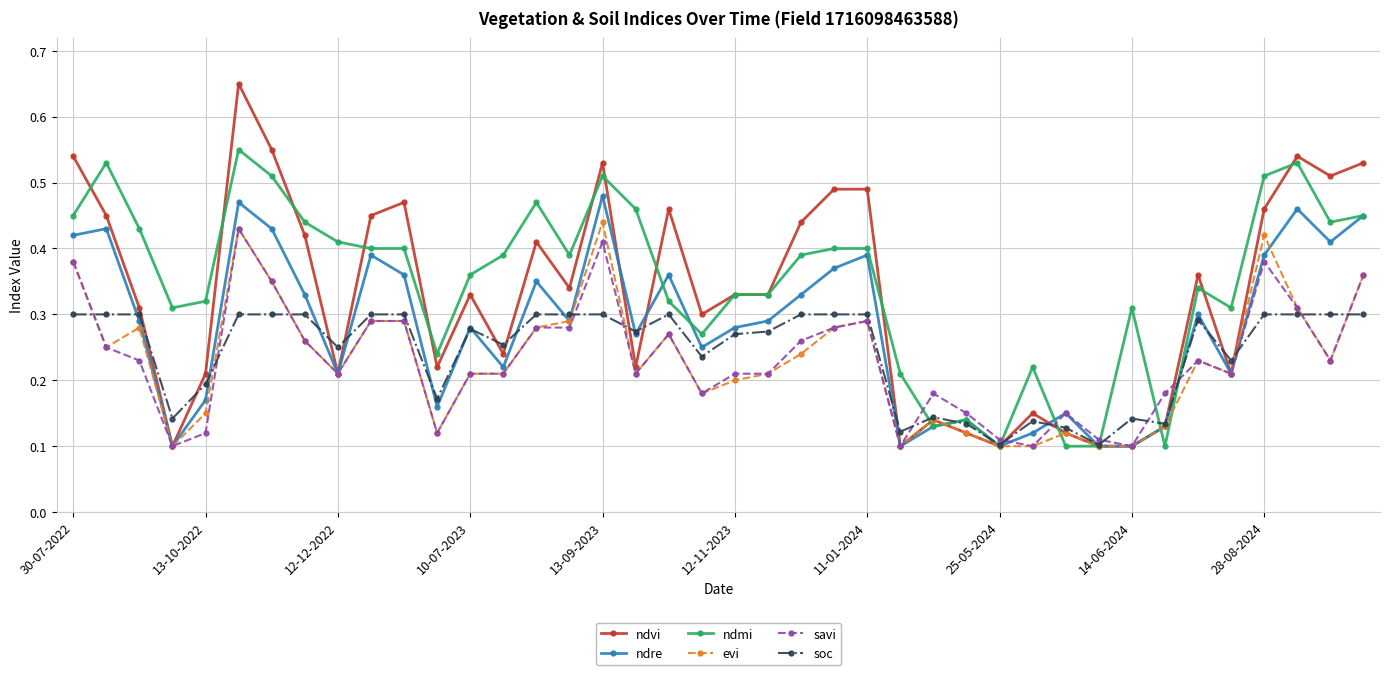

At how many categories does at least one series exceed 0?

40